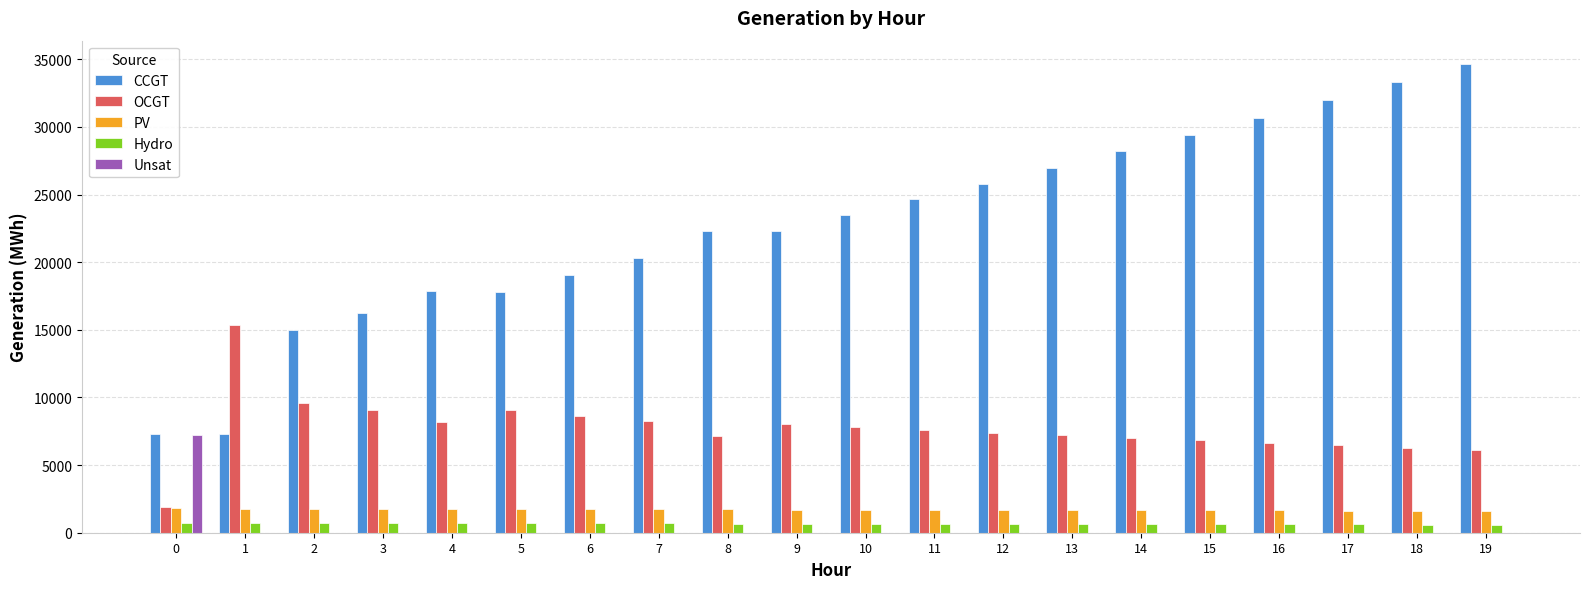

What is the sum of all OCGT values?

154611